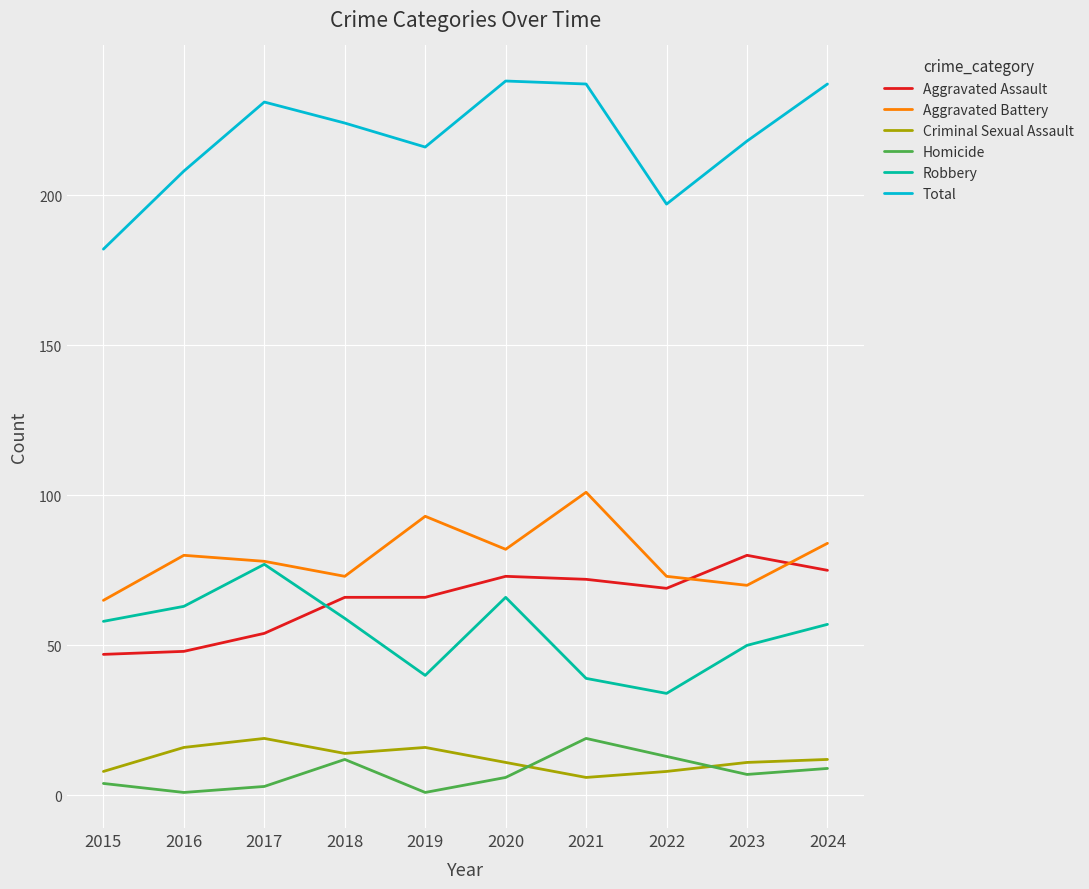

Count the number of data series in this chart.

6